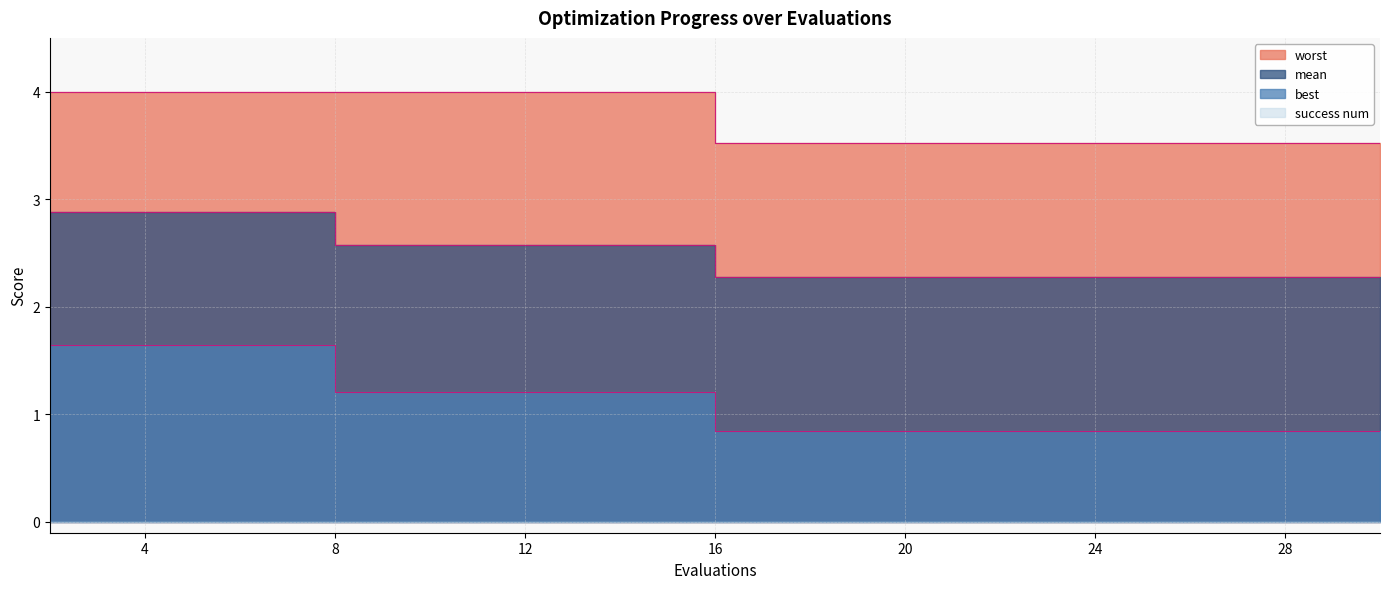

Which series has the largest total across all categories?

worst